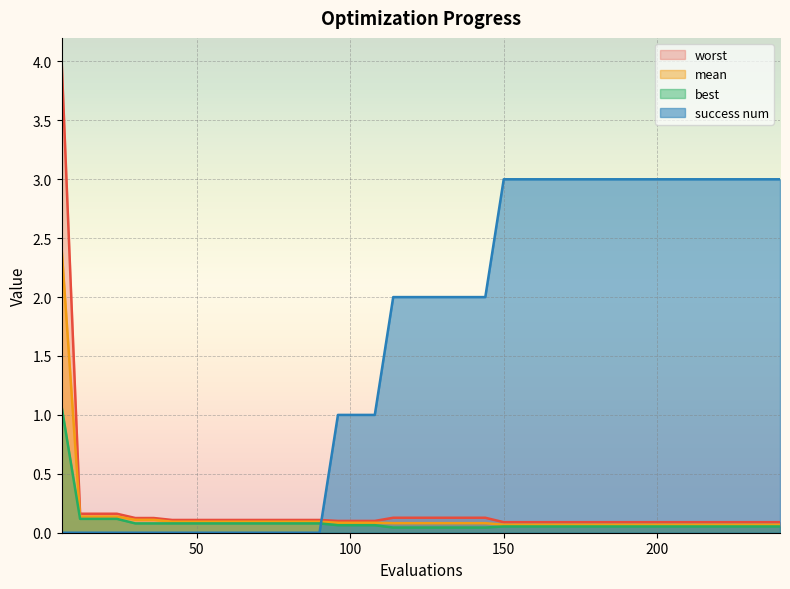

How many distinct data groups are displayed?

4